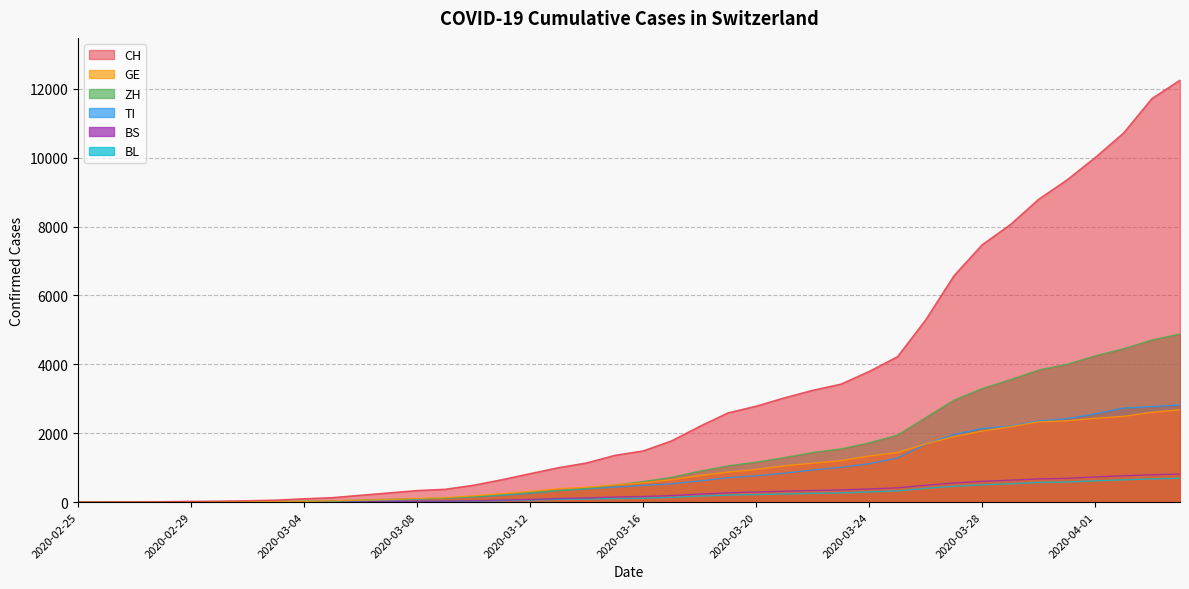

Reading left to right, transcribe all the data shown in this chart.

CH: 0	2	6	13	23	29	40	59	98	131	200	268	337	374	491	652	827	1000	1139	1359	1487	1777	2200	2591	2786	3028	3246	3426	3795	4222	5294	6575	7474	8060	8795	9354	10006	10714	11712	12251
TI: 0	1	1	1	2	2	4	8	18	27	46	64	84	119	146	197	252	333	380	435	484	532	615	706	764	840	932	1009	1115	1281	1680	1959	2137	2203	2356	2421	2564	2730	2770	2820
ZH: 0	0	2	2	6	7	10	13	24	36	56	80	95	117	152	218	276	339	397	494	594	718	896	1052	1160	1292	1440	1544	1720	1945	2455	2960	3297	3557	3835	4000	4247	4452	4705	4879
GE: 0	1	1	4	8	9	10	13	20	36	55	75	105	131	182	244	310	389	431	498	559	649	770	870	946	1053	1128	1203	1337	1437	1688	1901	2062	2189	2330	2360	2432	2489	2605	2682
BS: 0	0	1	1	1	1	1	3	5	8	13	18	23	26	38	57	76	102	122	145	162	189	231	269	293	315	337	352	381	414	488	553	601	637	673	688	731	764	793	812
BL: 0	0	0	1	2	2	2	2	4	7	10	15	18	22	32	42	61	78	89	101	112	137	174	204	218	238	253	267	295	323	399	459	501	533	570	584	617	646	672	690